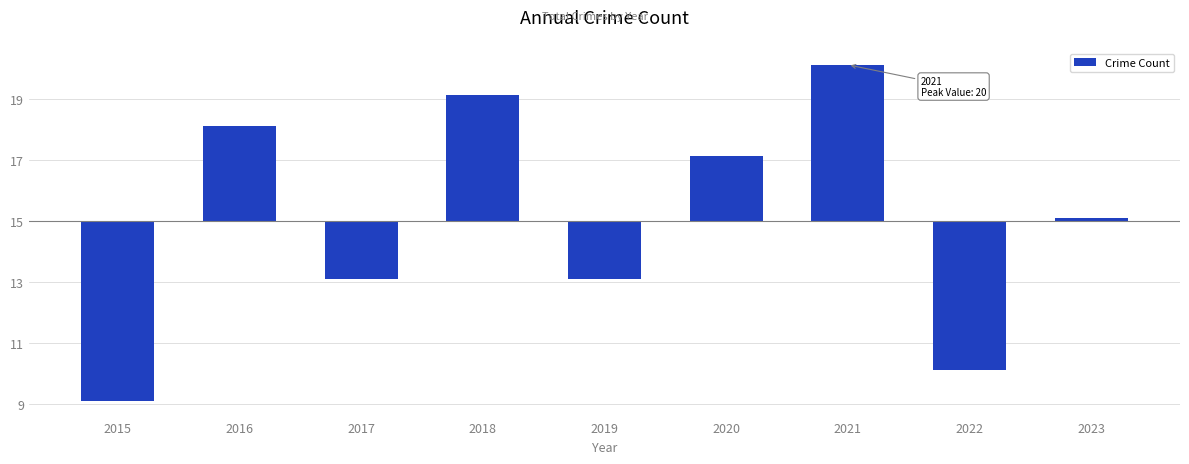

Does the chart contain any negative values?

Yes